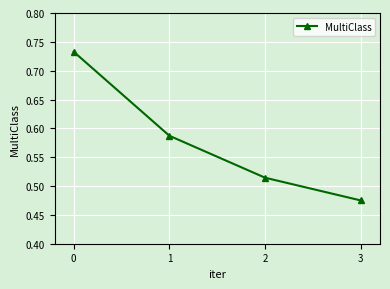

True or false: the data shows 0.7 at 2.

False